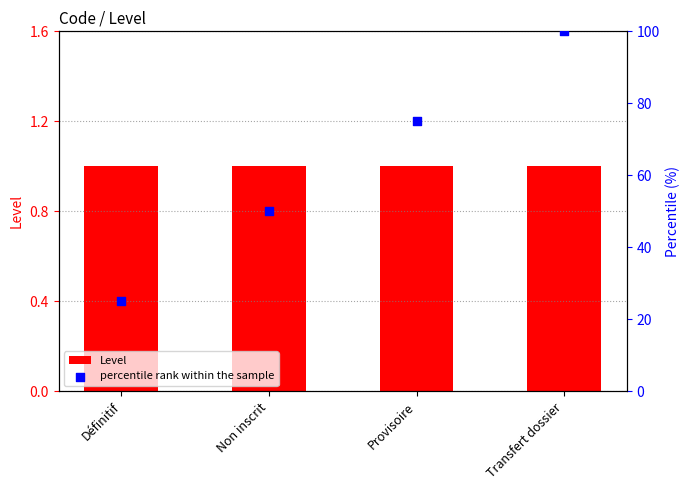

At how many categories does at least one series exceed 45?

3